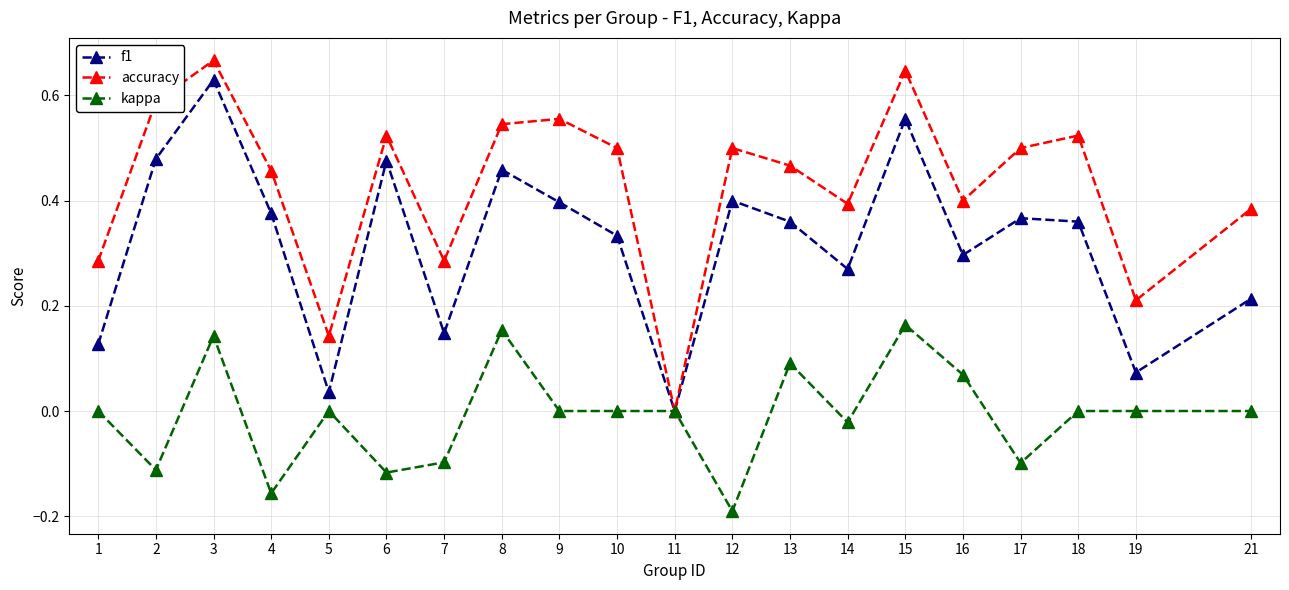

Is it true that accuracy equals 0.4 at 16?

True